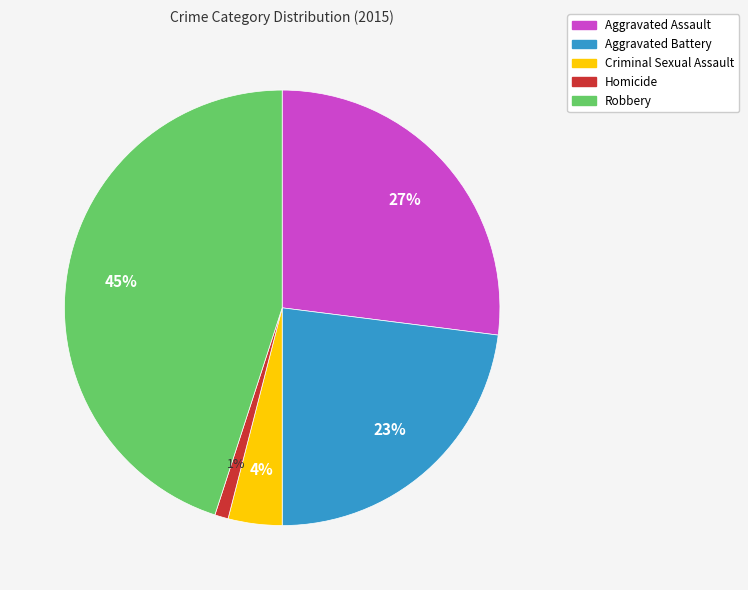

What is the ratio of the value at Criminal Sexual Assault to the value at Aggravated Battery?

0.2